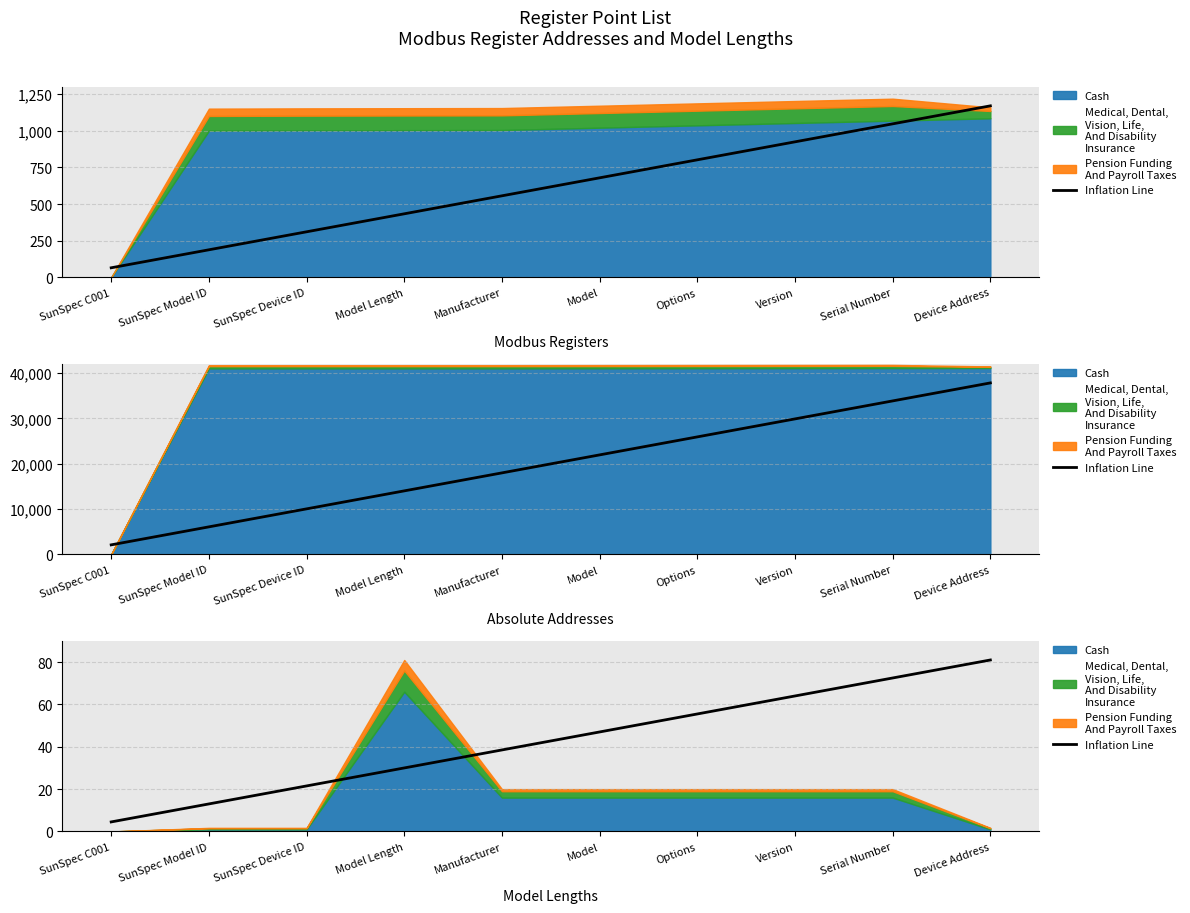

List the labels in order of value, smallest first.

SunSpec C001, SunSpec Model ID, SunSpec Device ID, Model Length, Manufacturer, Model, Options, Version, Serial Number, Device Address